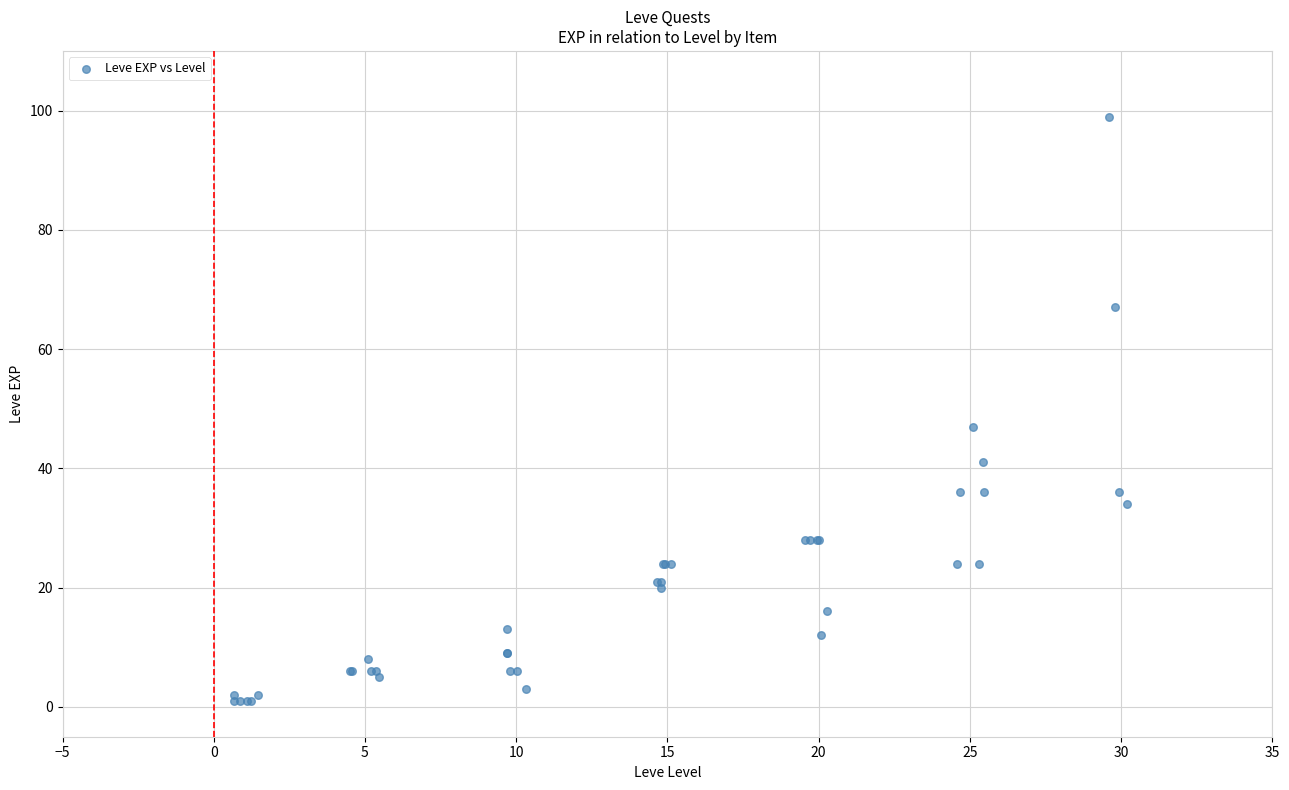

What Y value in the scatter plot is closest to 50?

47